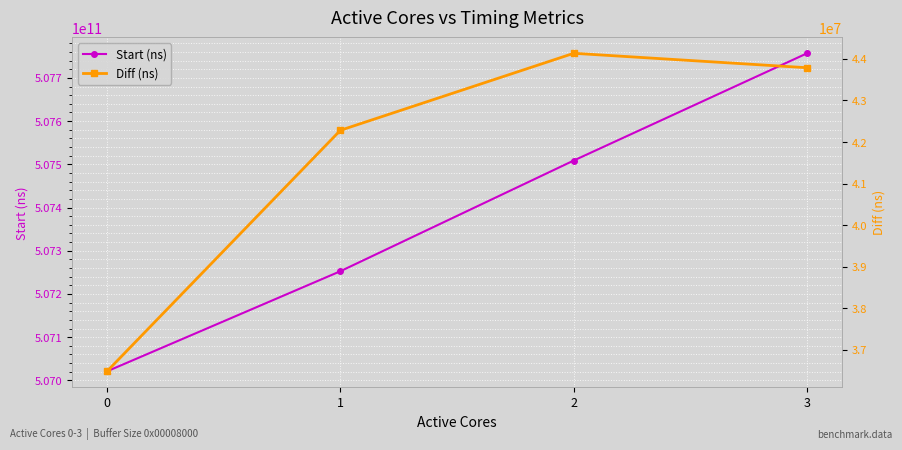

True or false: Diff (ns) and Start (ns) intersect in this chart.

False